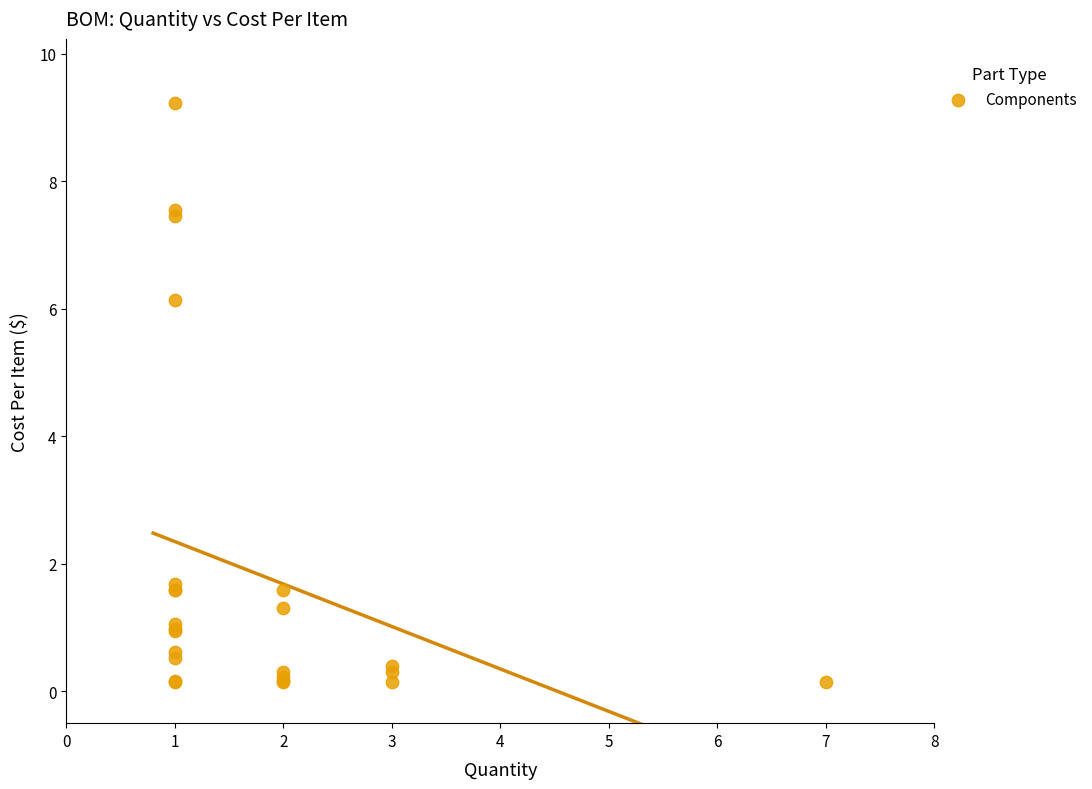

What Y value in the scatter plot is closest to 4?

6.1